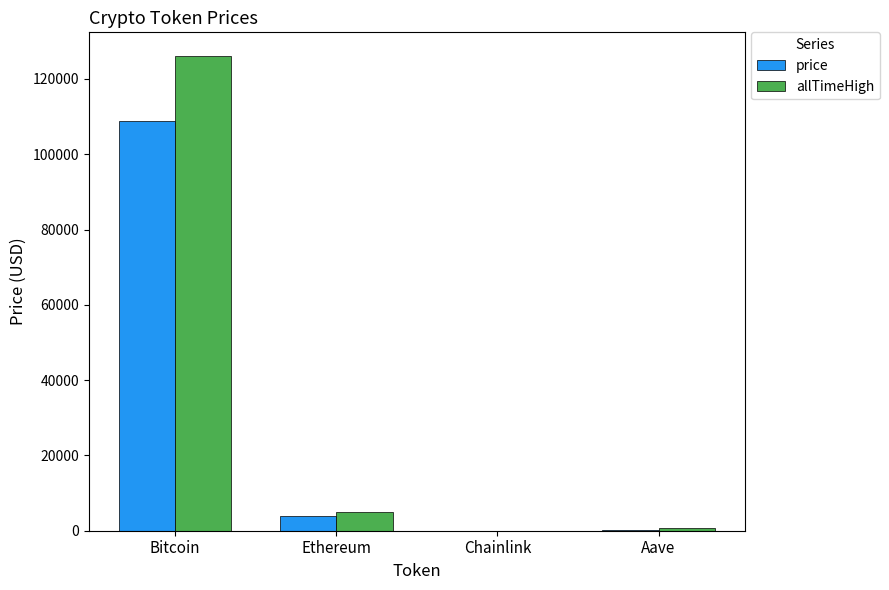

Is it true that price equals 3918.7 at Ethereum?

True